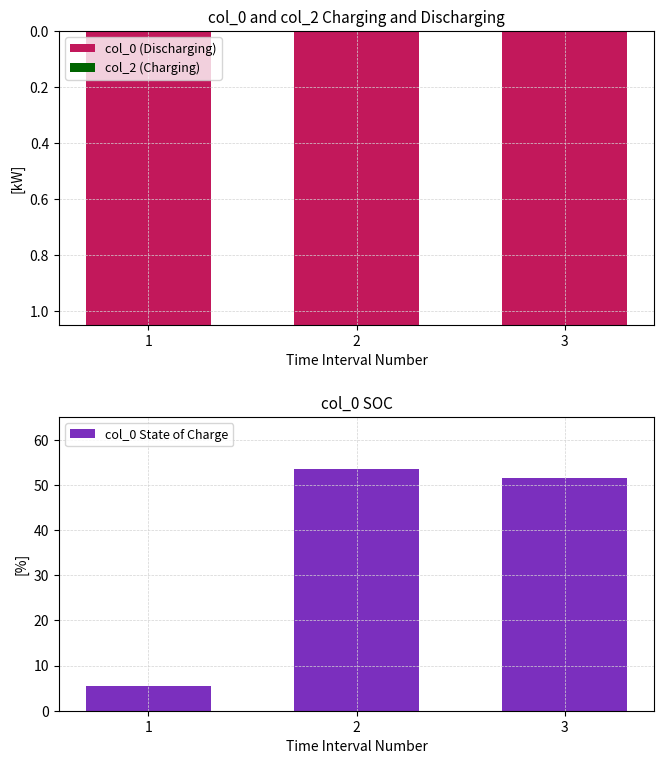

What is the average value of the col_0 (Discharging) series?

-1.5